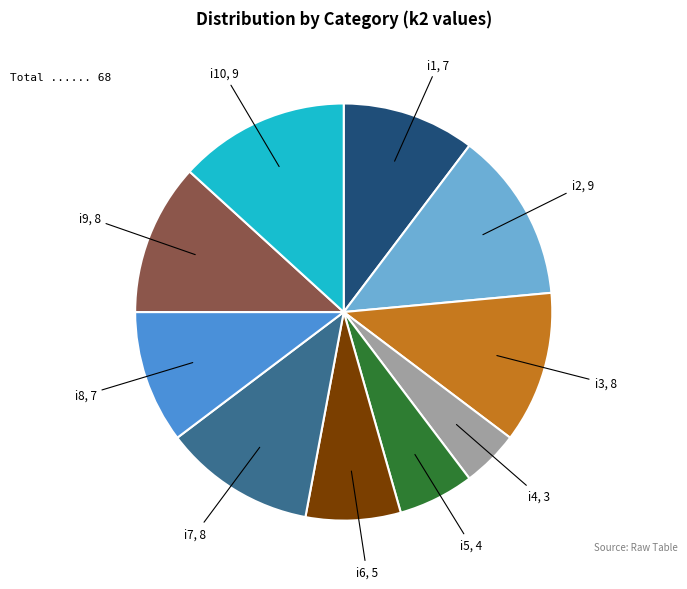

Is there any slice that represents more than half of the pie?

No